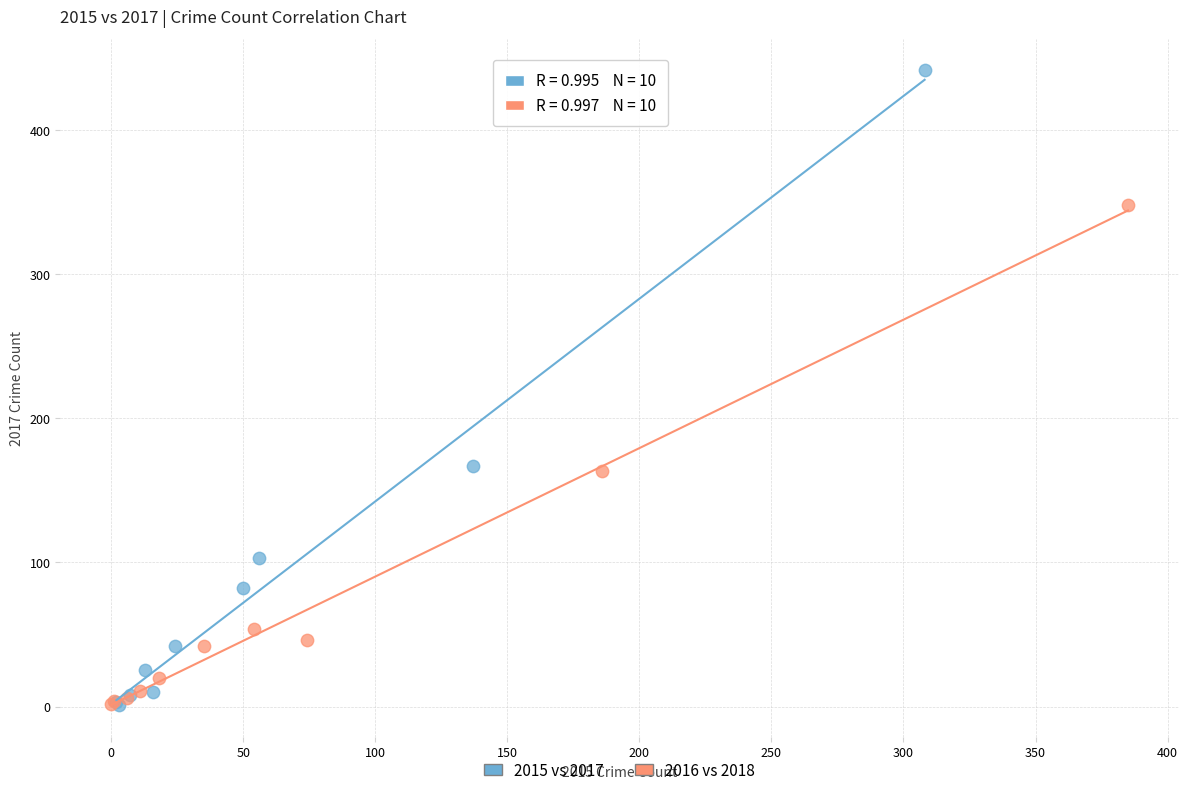

Which series has the largest Y range (max minus min)?

2015 vs 2017